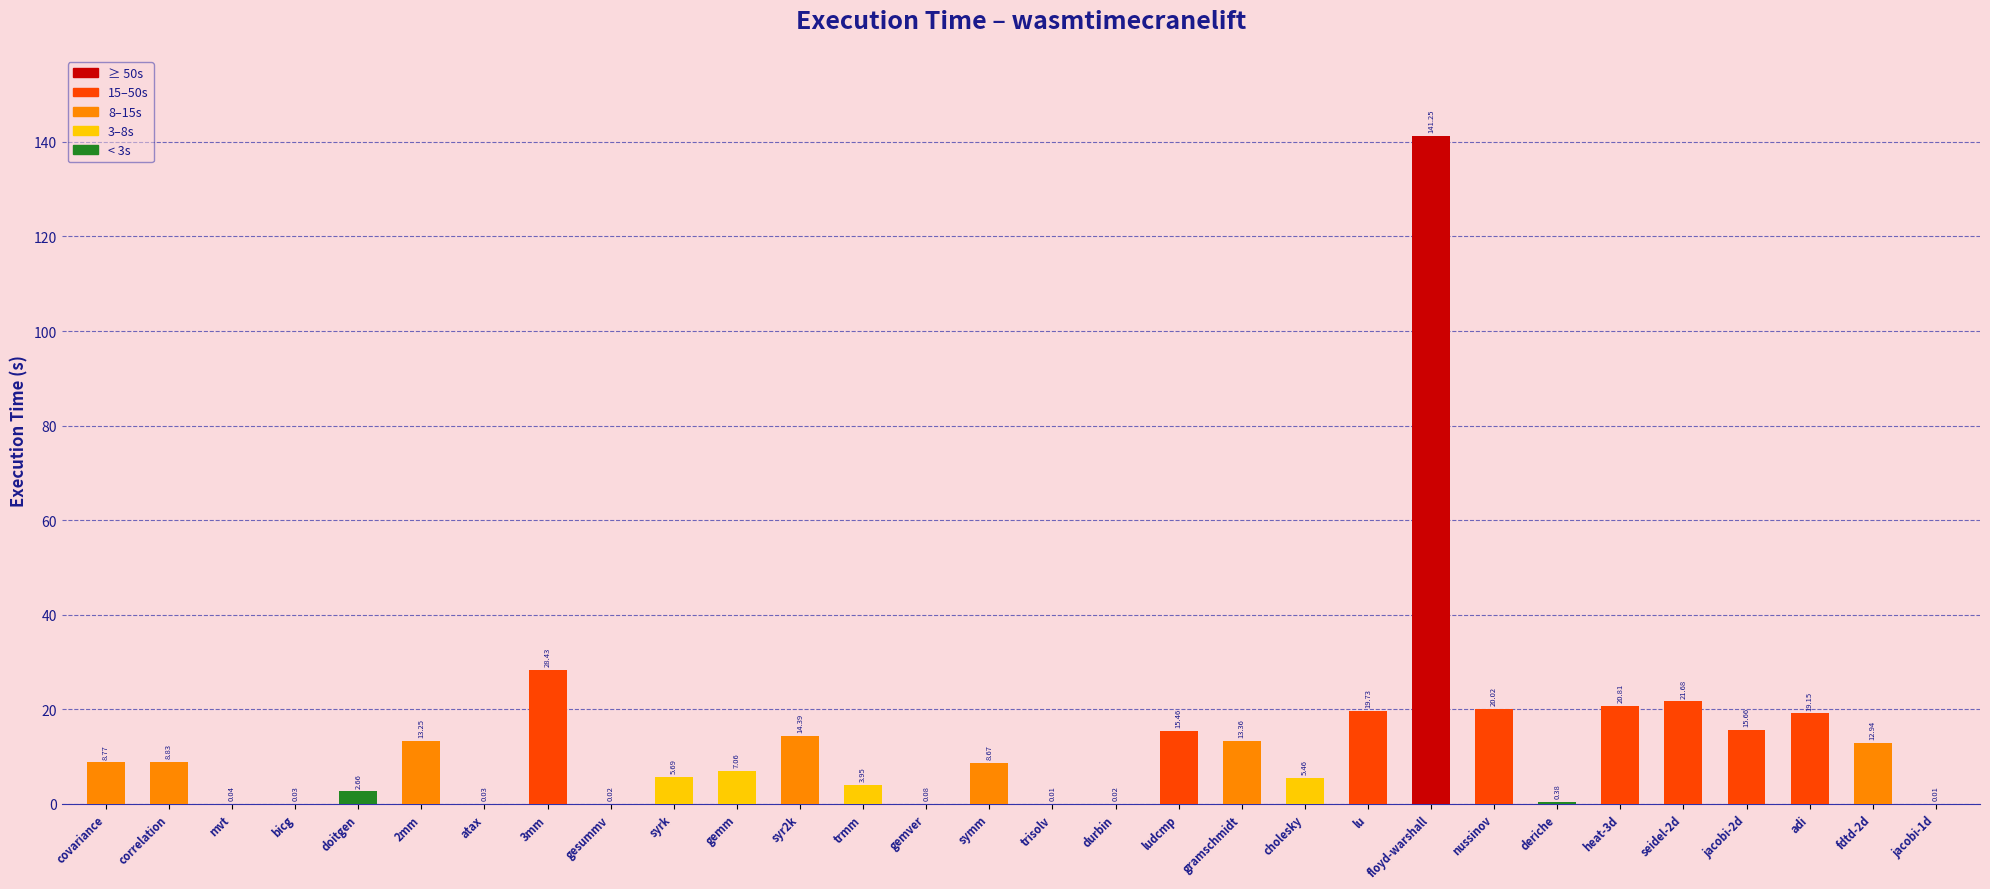

The value at nussinov is 10.4. True or false?

False